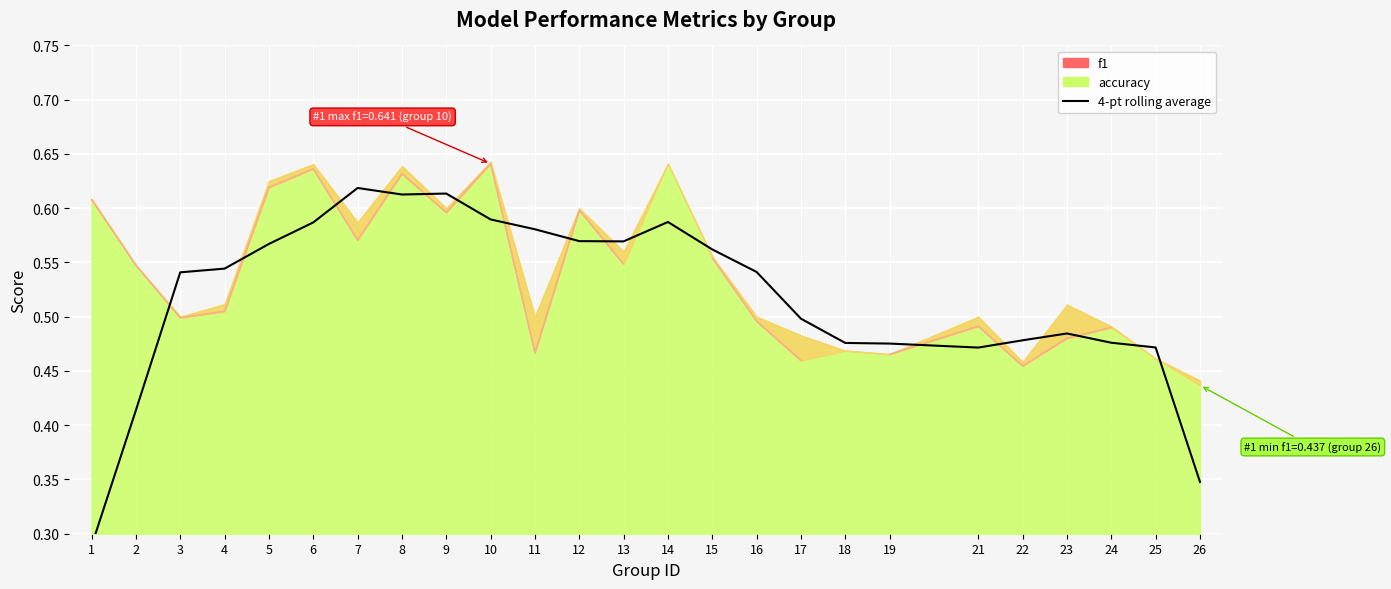

Is it true that the value at 21 is 0.7?

False